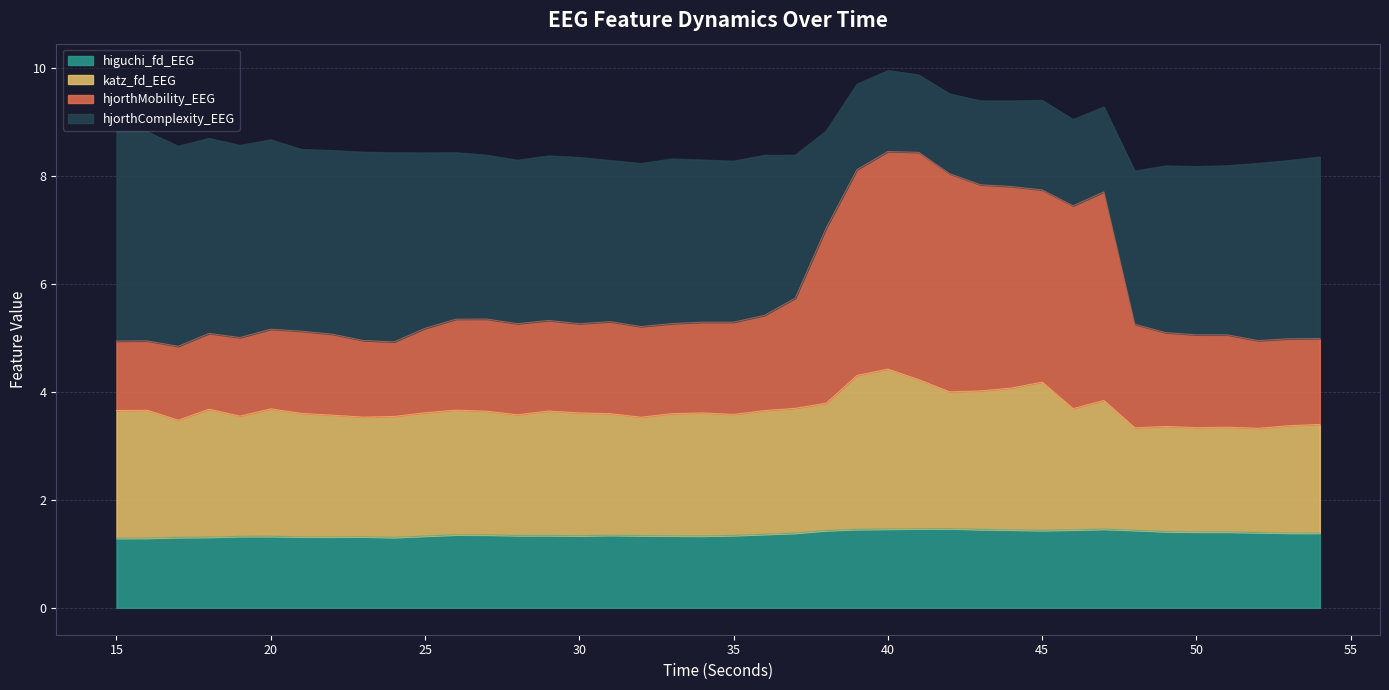

Is it true that higuchi_fd_EEG equals 1.4 at 44?

True